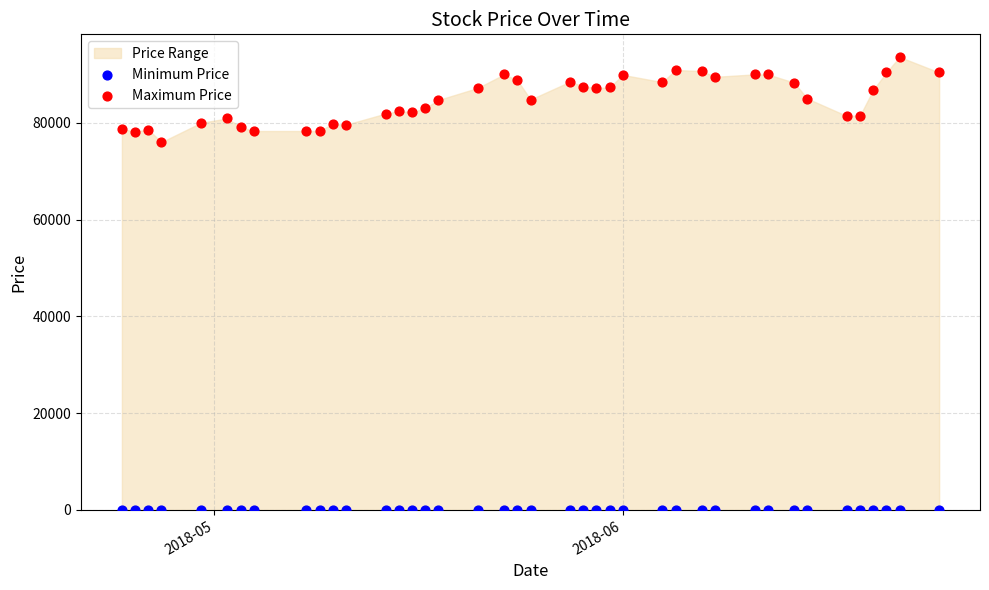

Which series reaches the maximum Y coordinate?

Maximum Price